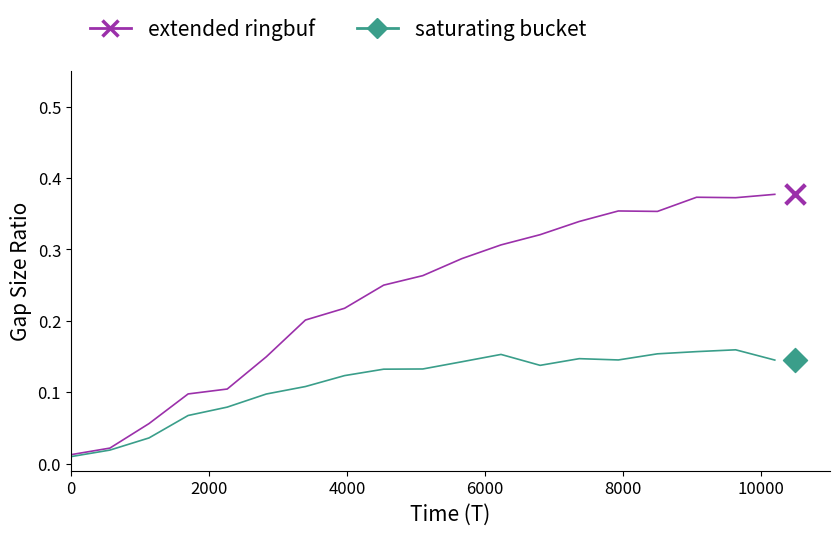

What are all the series names shown in the legend?

extended ringbuf, saturating bucket